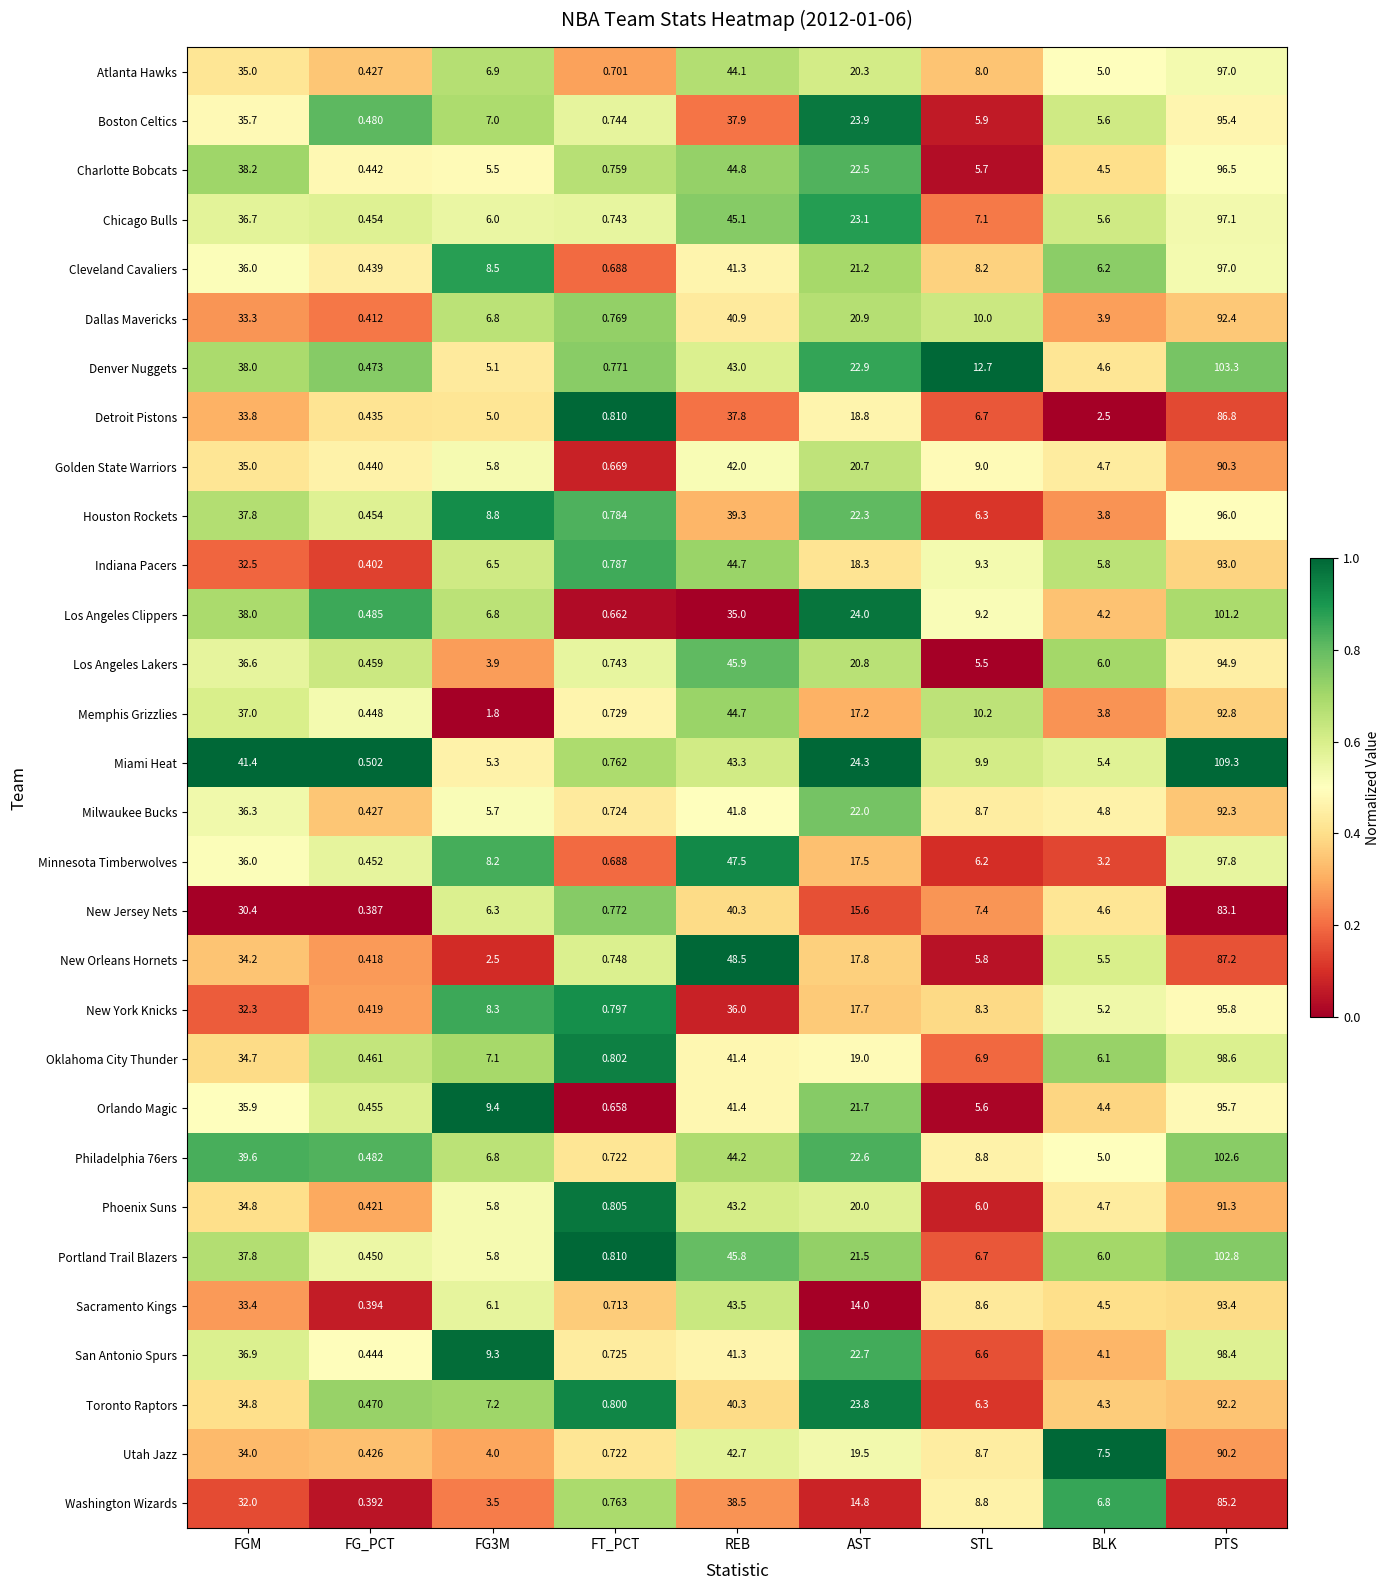

How many series are shown in this chart?

30